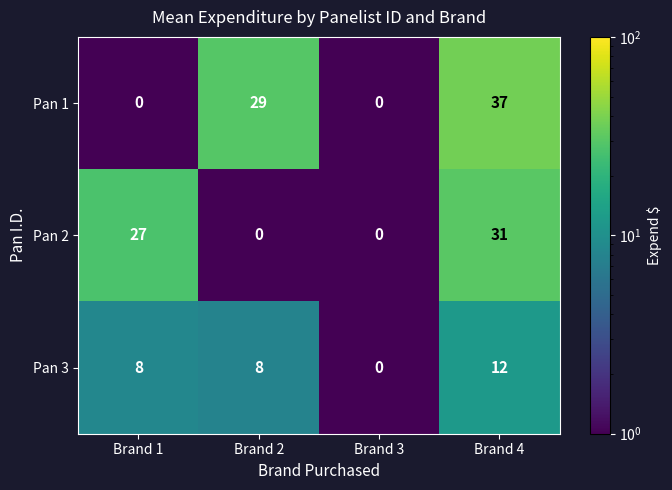

How many Pan 3 values are between 8 and 12?

3